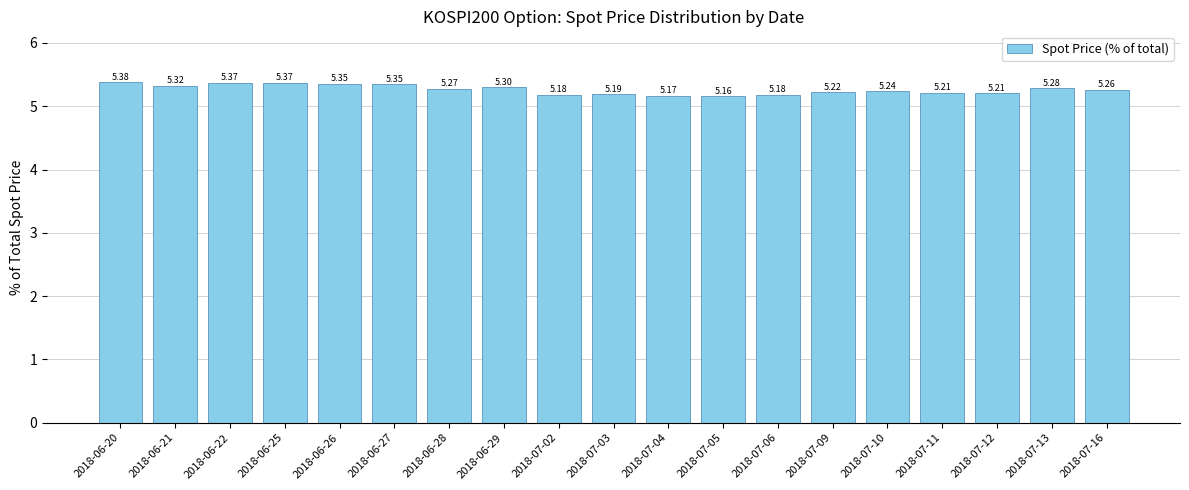

How many bars are there in total?

19